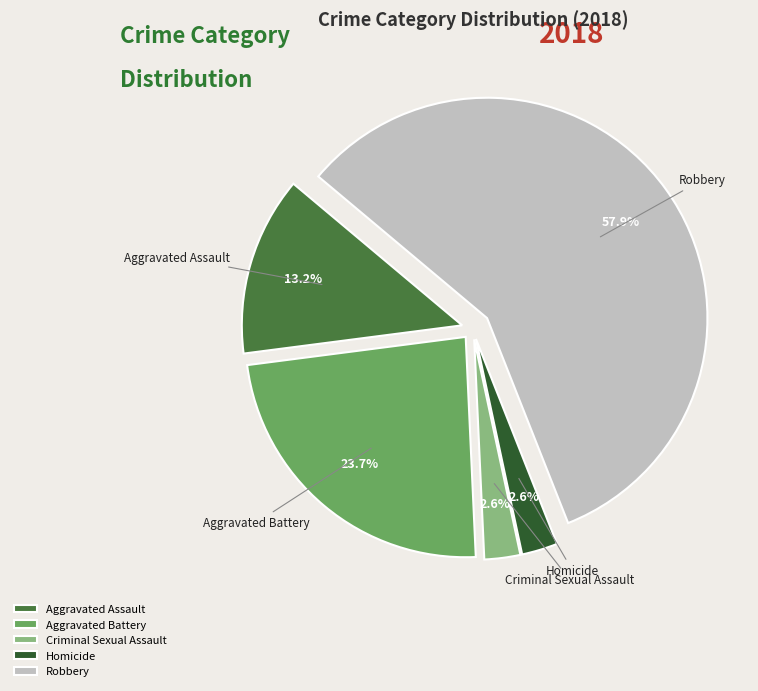

Combined, do Aggravated Battery and Robbery account for over 50%?

Yes